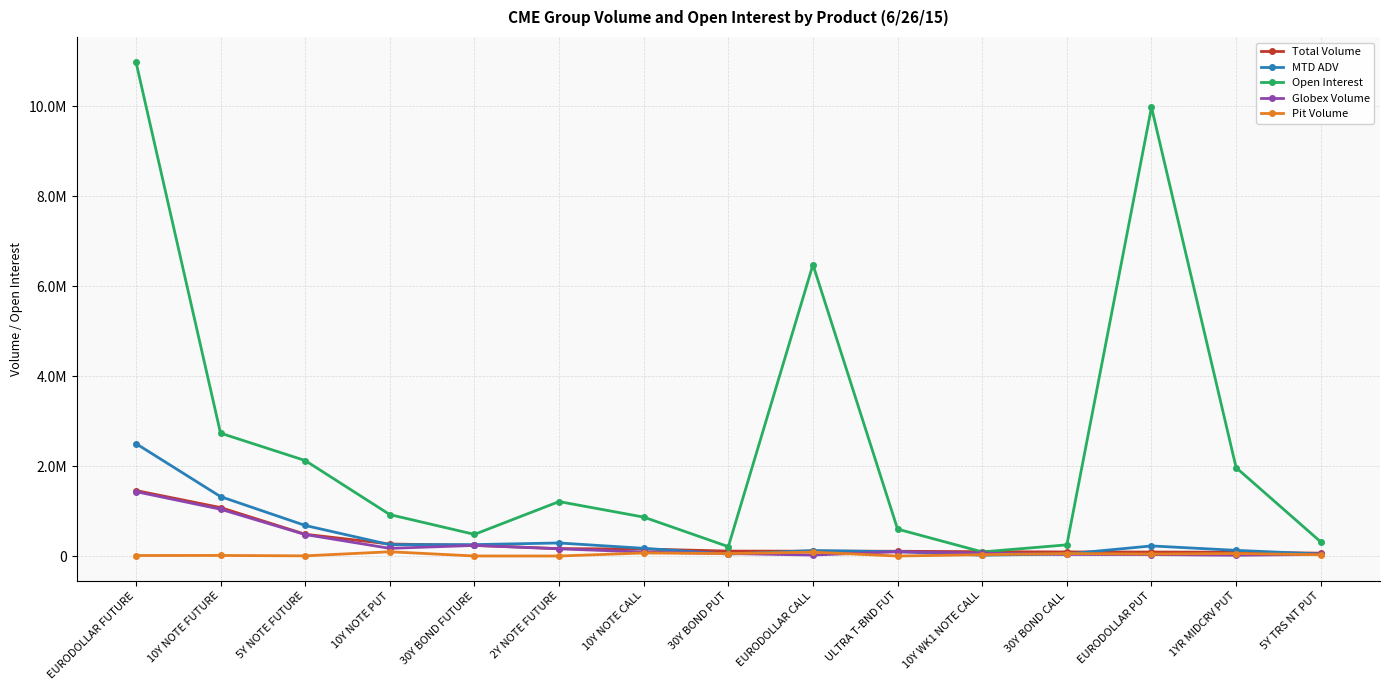

Where does the Total Volume series first go above 109394?

EURODOLLAR FUTURE